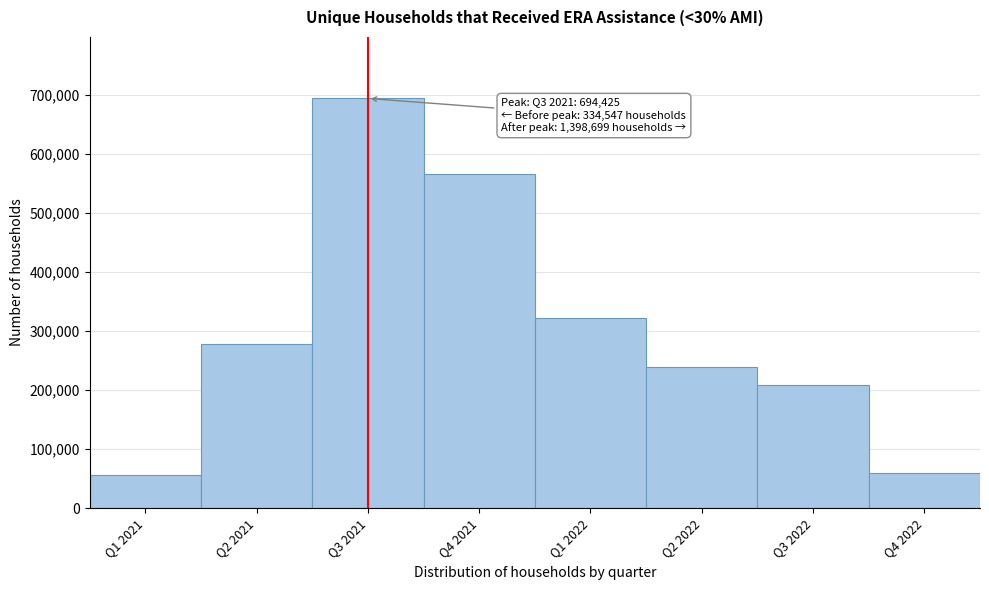

Reading left to right, extract all data points from this chart.

56446	278101	694425	566772	322734	239391	209510	60292